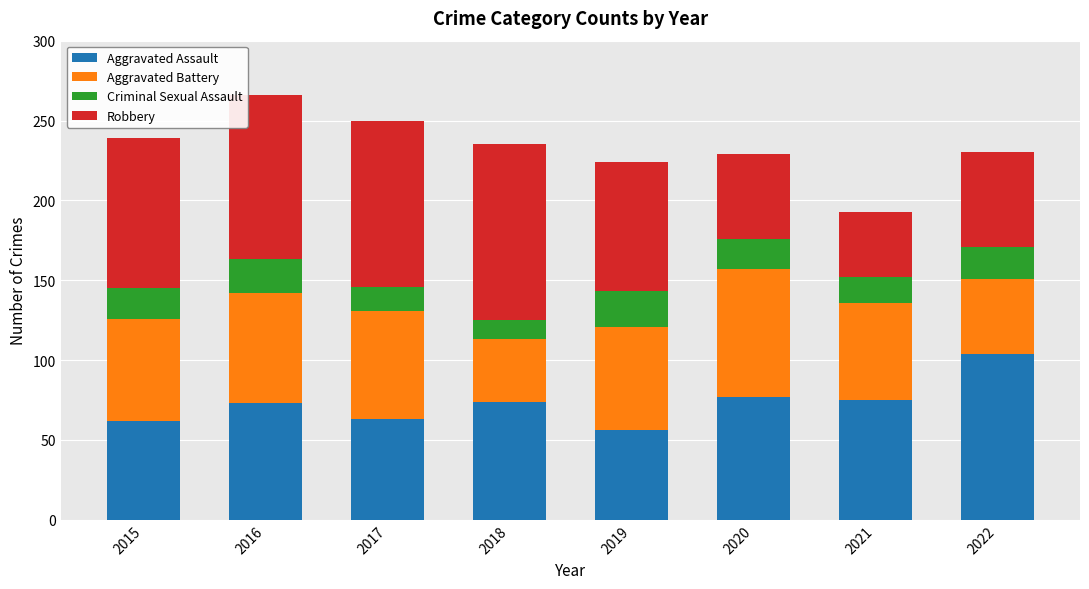

True or false: Aggravated Assault has a value of 104 at 2022.

True